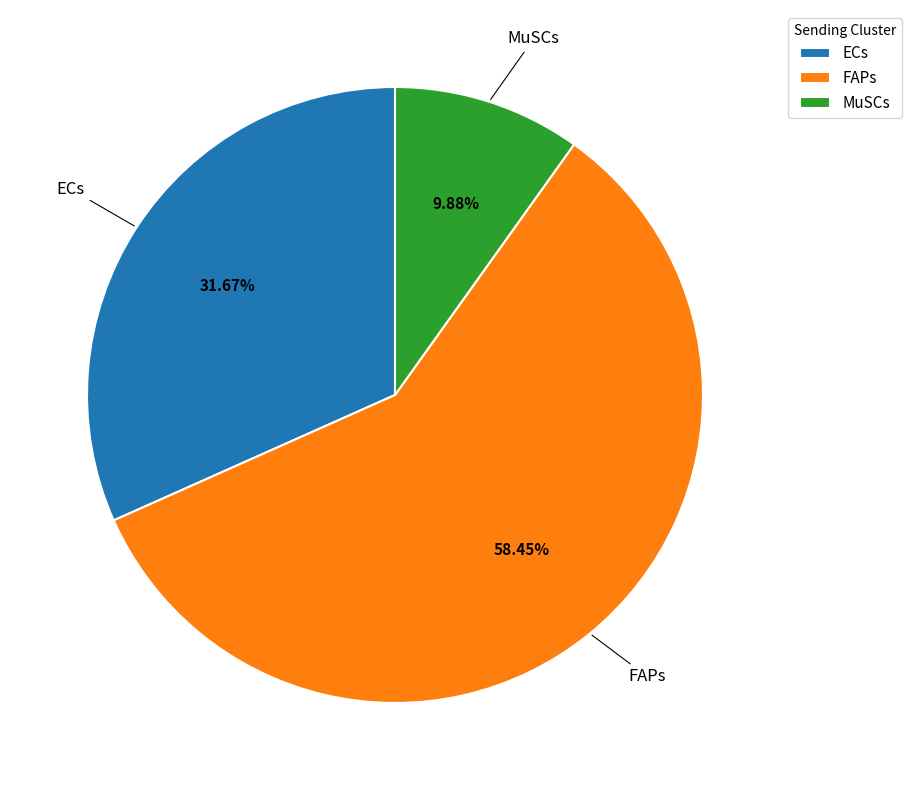

Rank the categories by value from highest to lowest.

FAPs, ECs, MuSCs